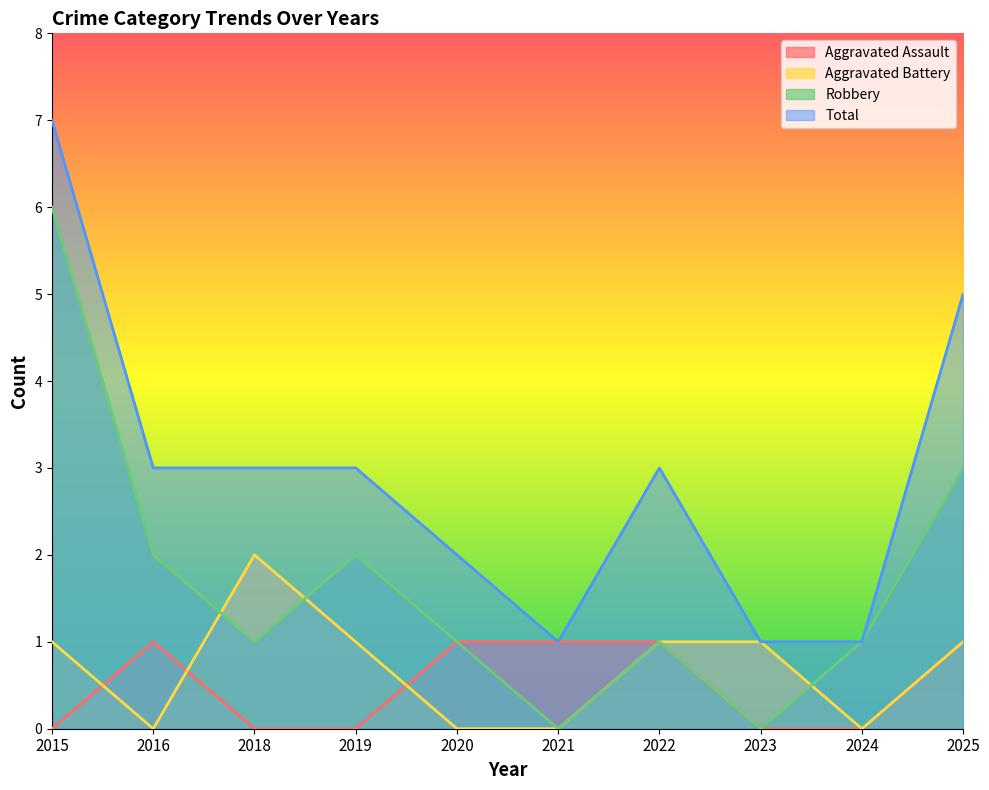

Reading left to right, list all the values displayed in this chart.

Aggravated Assault: 2015=0	2016=1	2018=0	2019=0	2020=1	2021=1	2022=1	2023=0	2024=0	2025=1
Aggravated Battery: 2015=1	2016=0	2018=2	2019=1	2020=0	2021=0	2022=1	2023=1	2024=0	2025=1
Robbery: 2015=6	2016=2	2018=1	2019=2	2020=1	2021=0	2022=1	2023=0	2024=1	2025=3
Total: 2015=7	2016=3	2018=3	2019=3	2020=2	2021=1	2022=3	2023=1	2024=1	2025=5